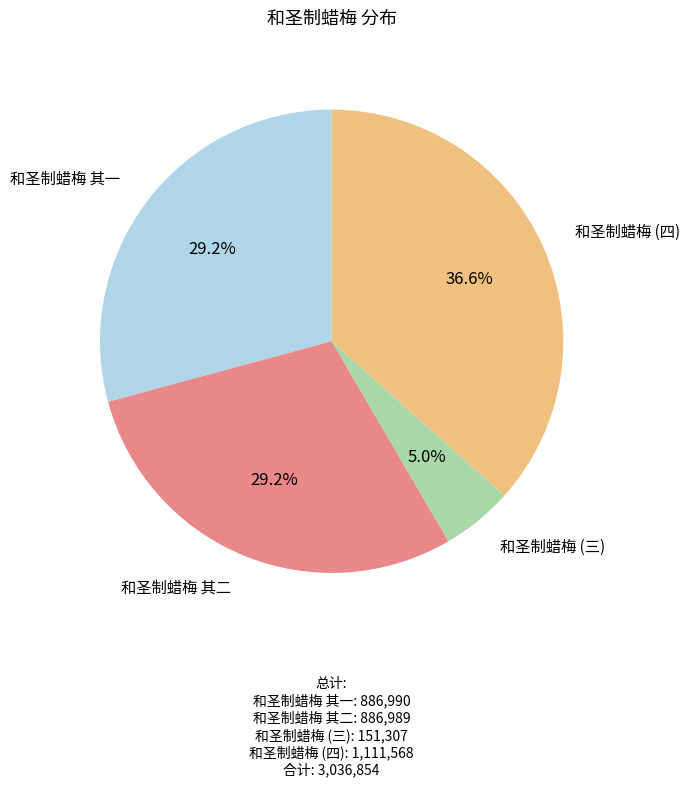

Does 和圣制蜡梅 其二 represent more than half of the total?

No